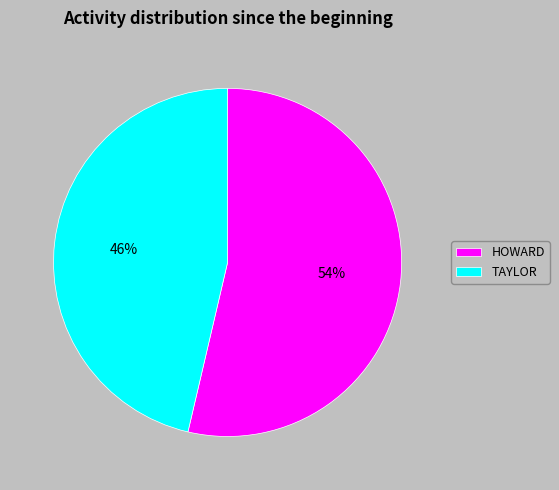

How many segments does this pie chart have?

2